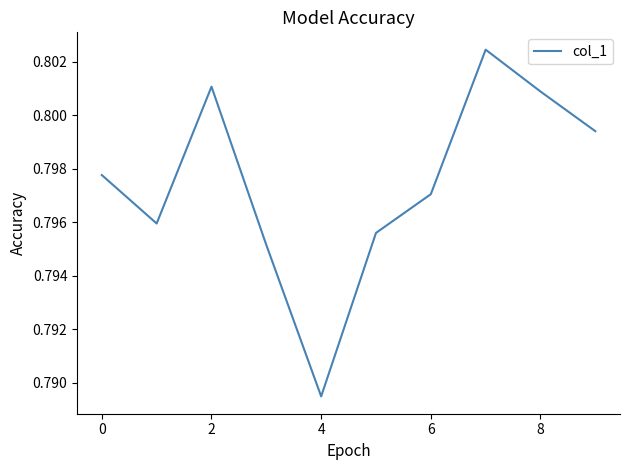

Does the chart display data point markers on the line(s)?

No